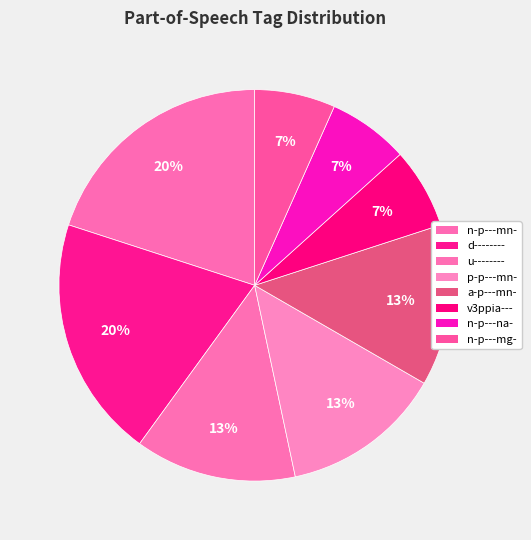

How many slices are in this pie chart?

8